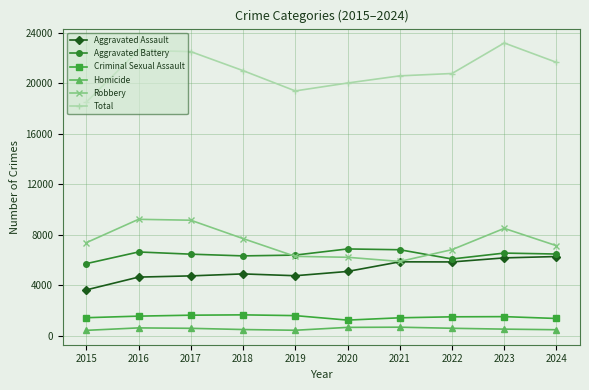

What is the value of the Homicide point at the 6th from the left?

647